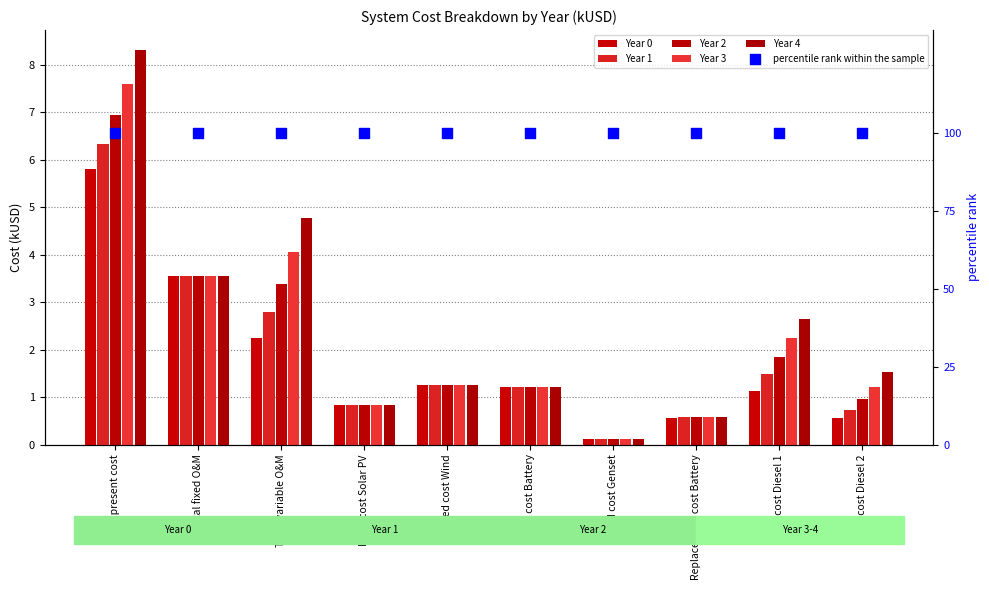

At how many categories does at least one series exceed 0?

10